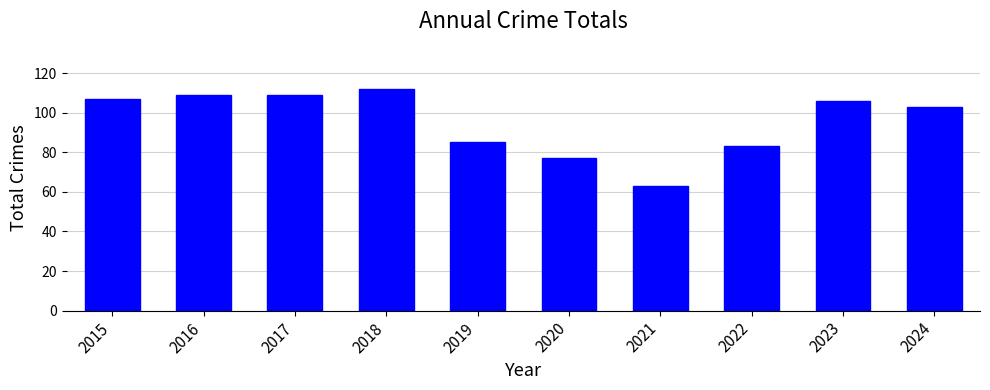

How many bars are there in total?

10